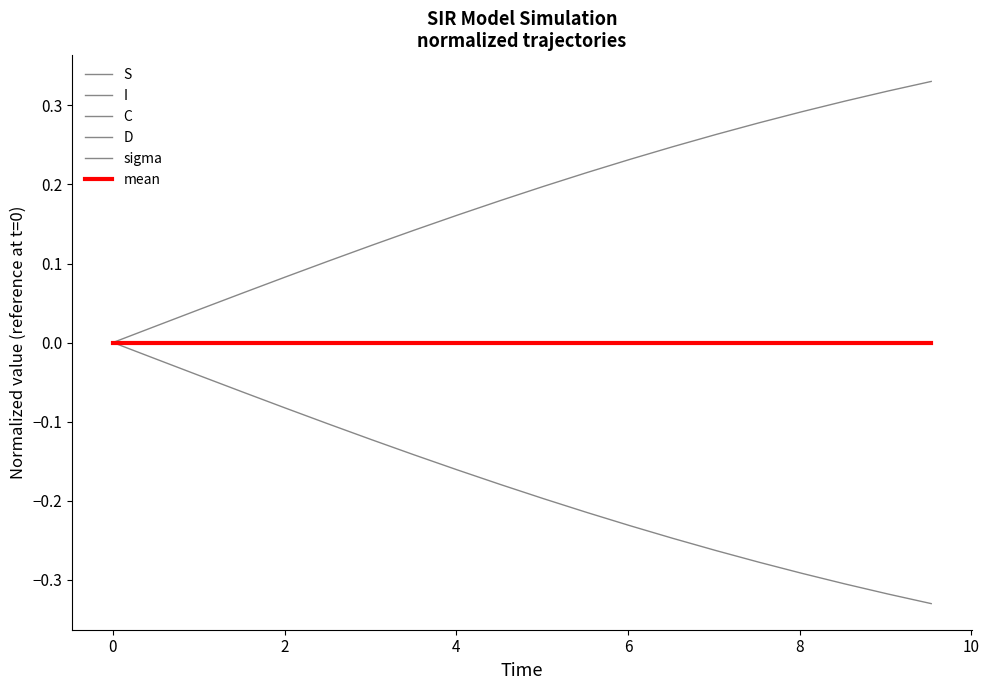

Which series has the largest range (max minus min)?

D